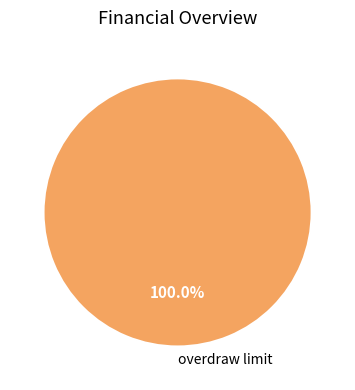

Does any single category account for the majority?

Yes